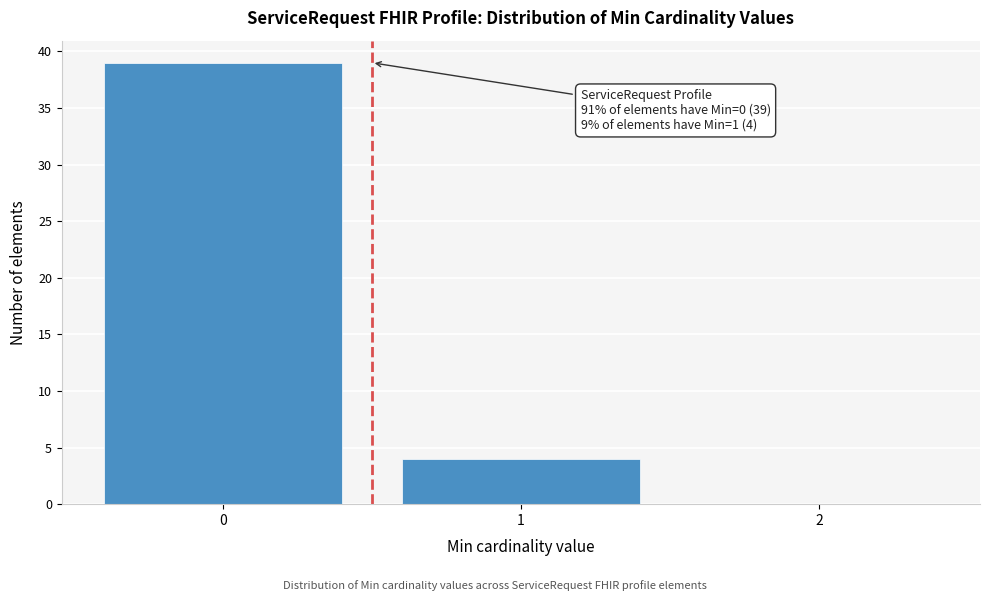

Reading right to left, transcribe all the data shown in this chart.

2=0	1=4	0=39